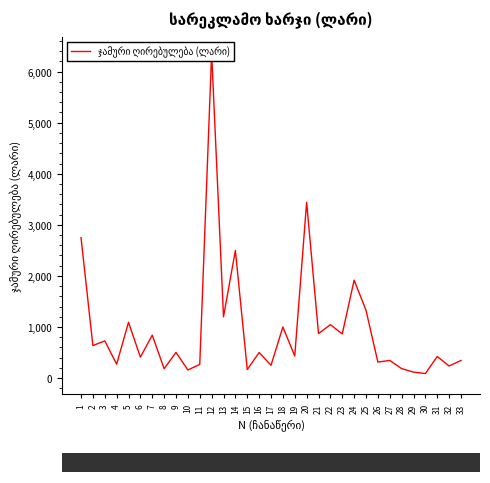

What is the ratio of the value at 1 to the value at 18?

2.8